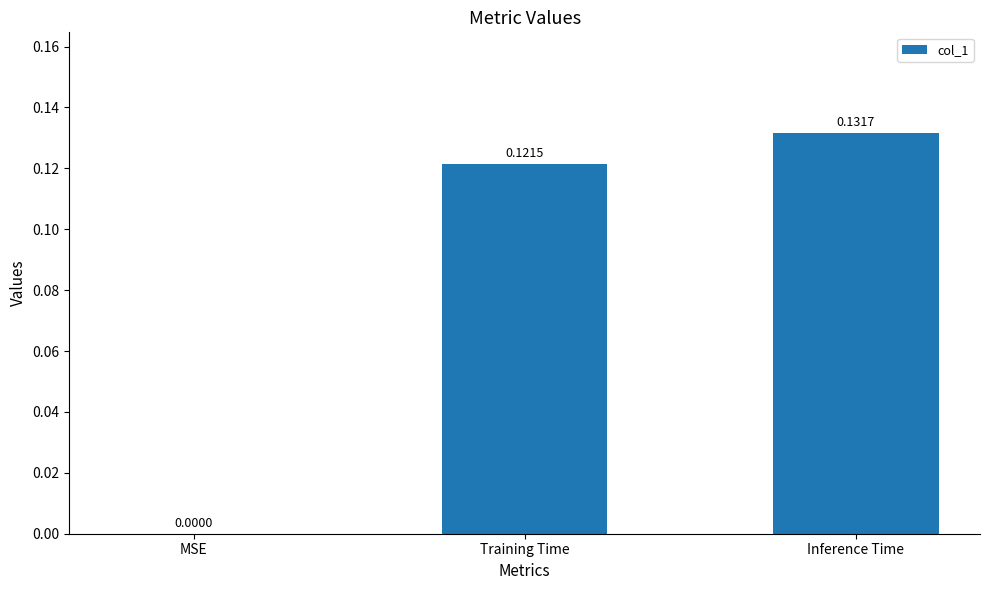

Between Inference Time and Training Time, which is larger?

Inference Time